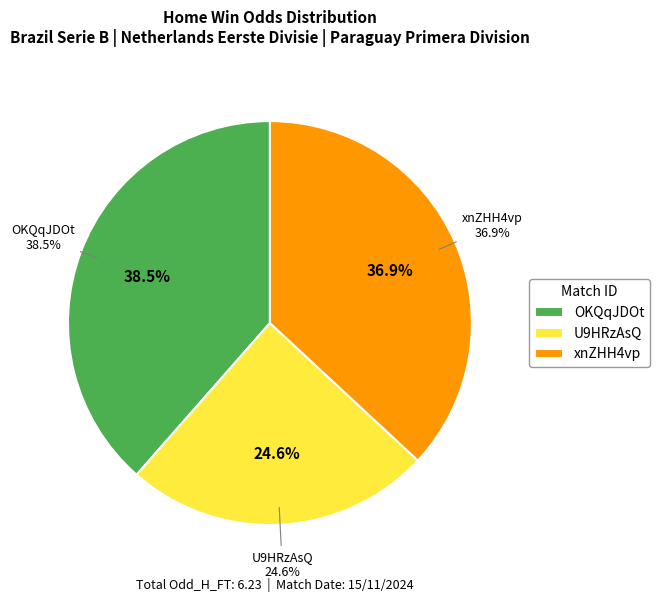

What is the change in value from U9HRzAsQ to xnZHH4vp?

+0.8